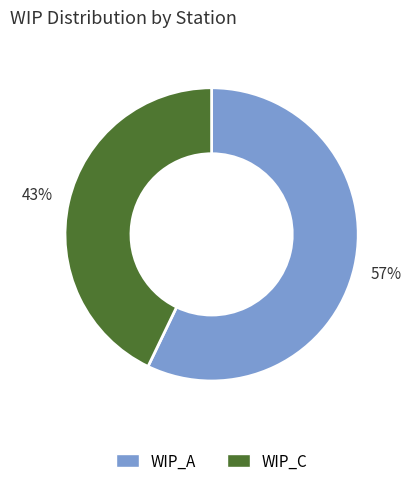

Which has a higher value, WIP_C or WIP_A?

WIP_A